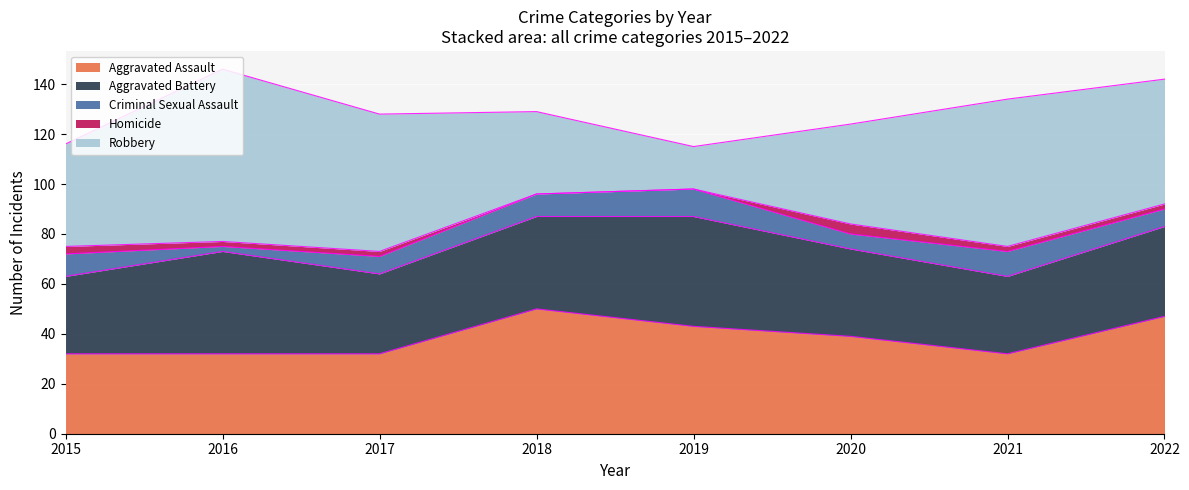

How many interior local valleys does the Aggravated Battery series have?

2